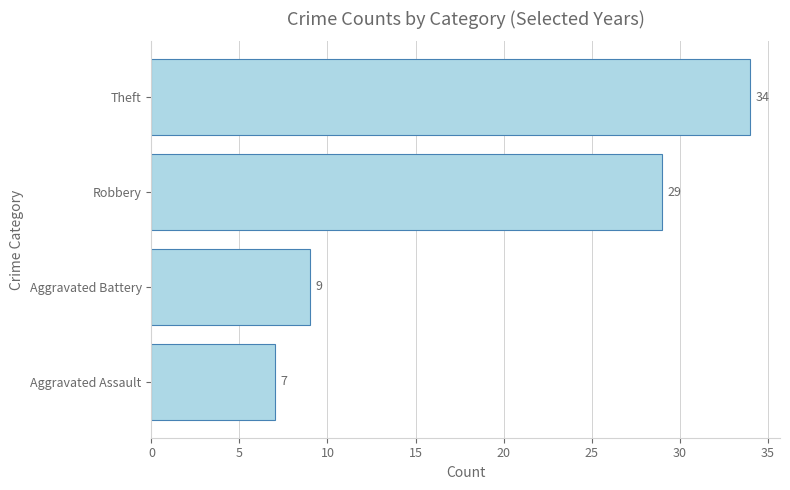

Reading bottom to top, extract all data points from this chart.

Aggravated Assault=7	Aggravated Battery=9	Robbery=29	Theft=34